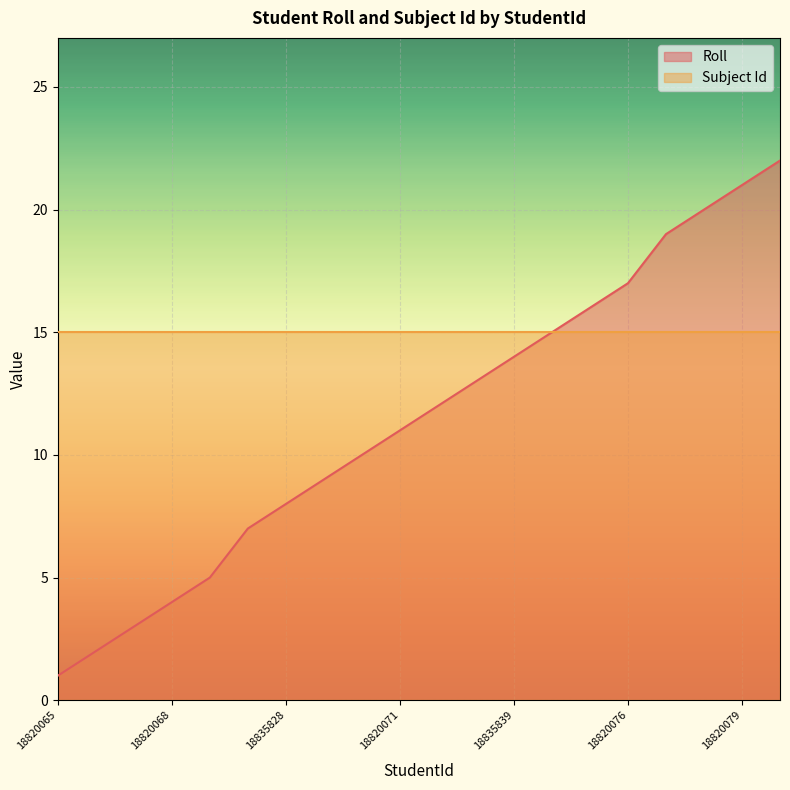

Does the chart display data point markers on the line(s)?

No